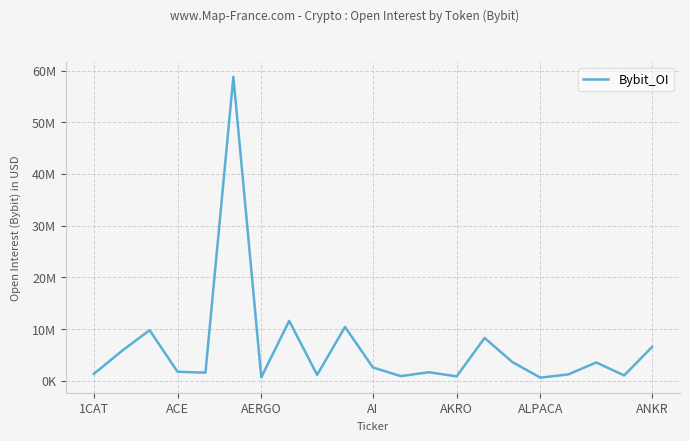

Is this an area chart (filled region under the line)?

No